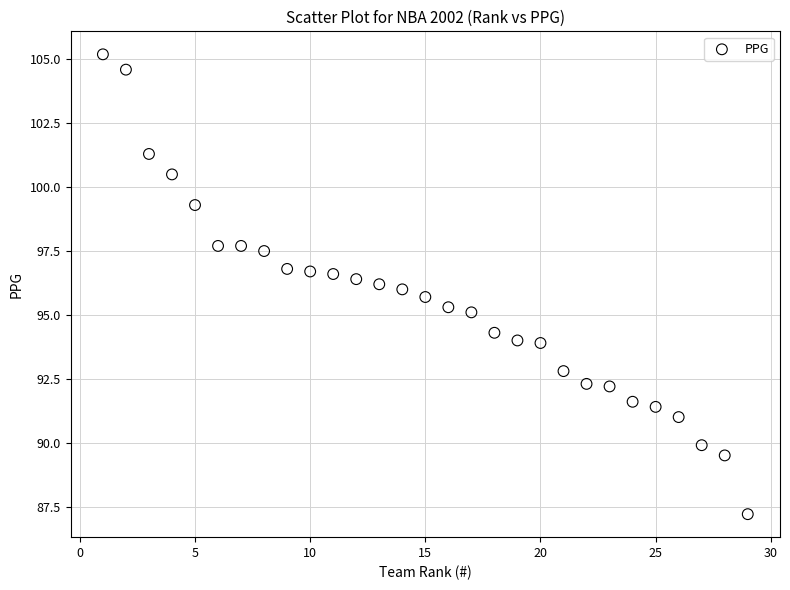

What is the range of X values (max minus min)?

28.0